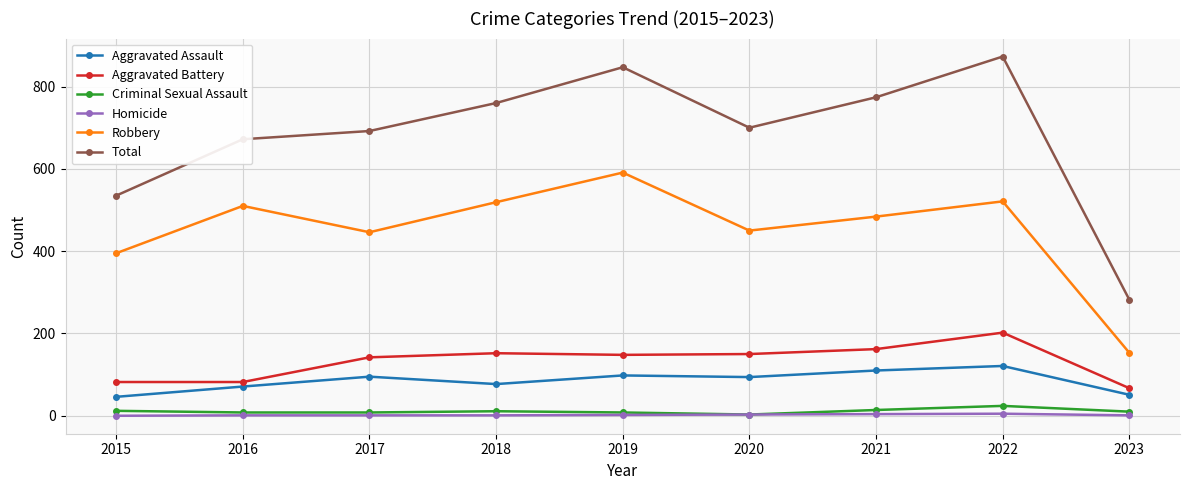

True or false: Homicide and Total cross at least once.

False